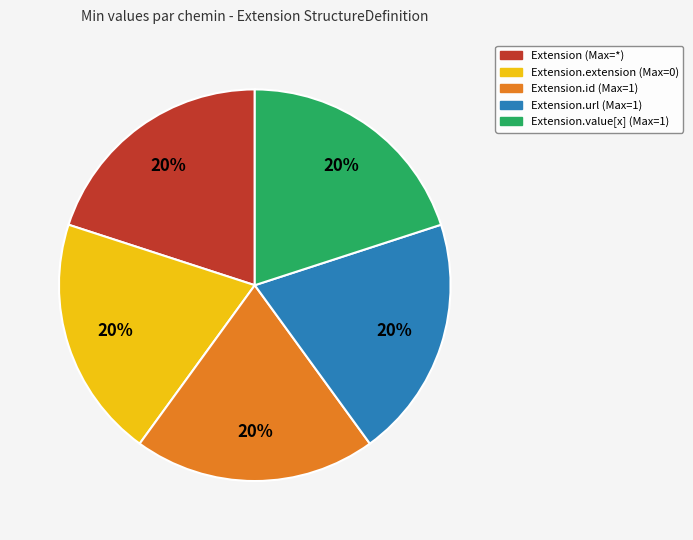

How many segments does this pie chart have?

5